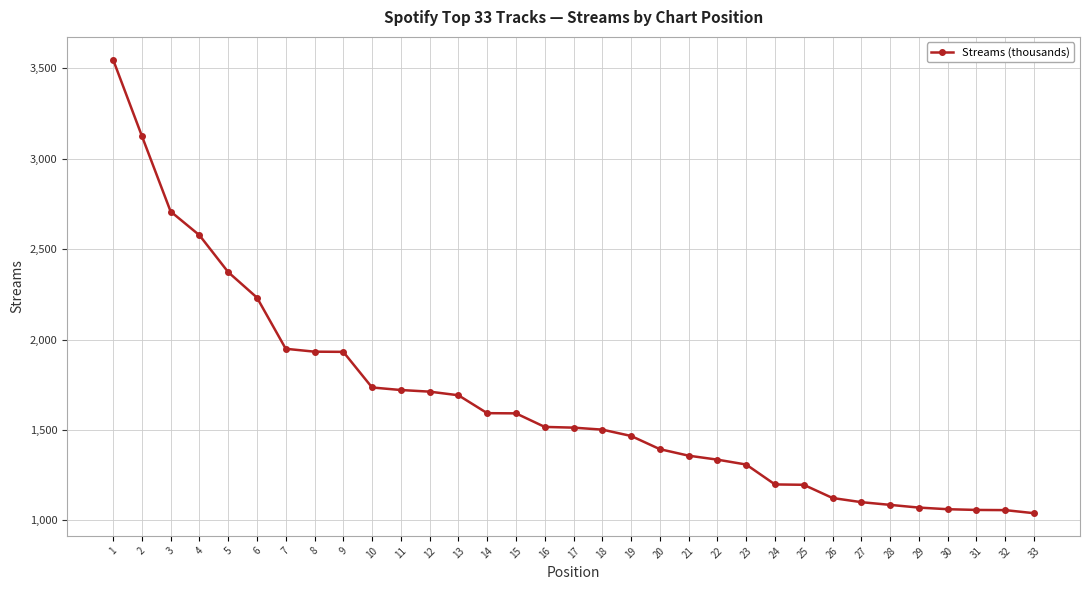

Is it true that the value at 23 is 1309?

True